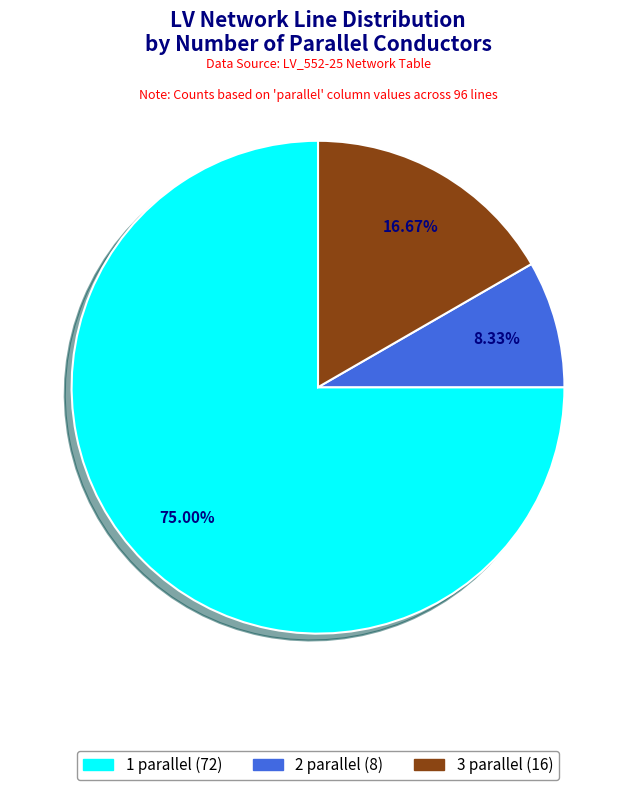

To the nearest percent, what portion does 2 parallel represent?

8%